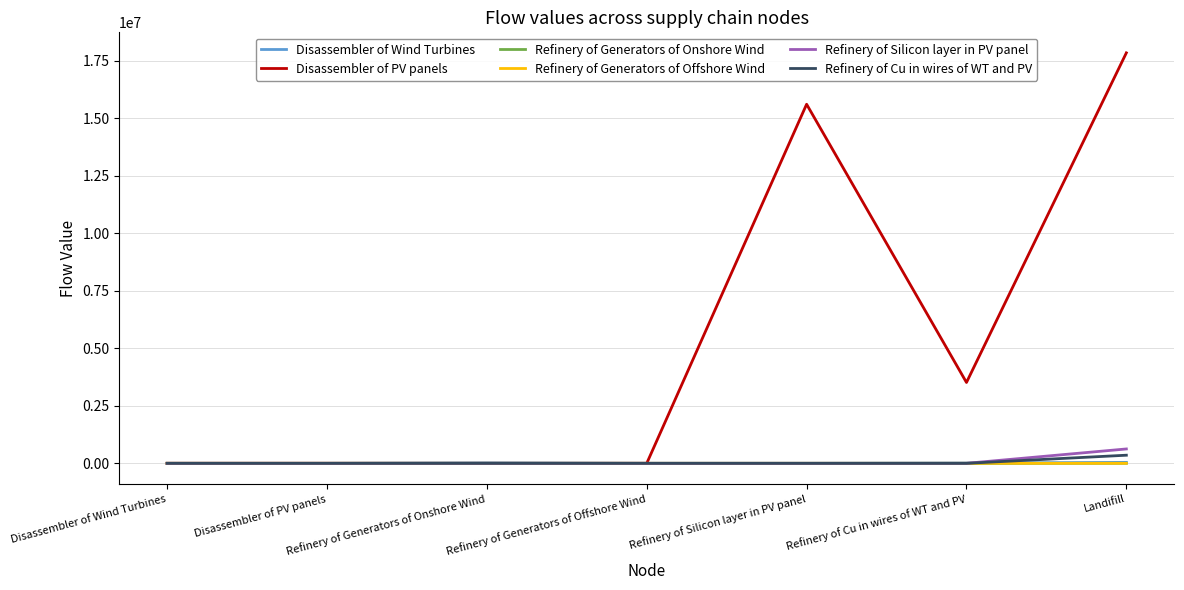

What are all the series names shown in the legend?

Disassembler of Wind Turbines, Disassembler of PV panels, Refinery of Generators of Onshore Wind, Refinery of Generators of Offshore Wind, Refinery of Silicon layer in PV panel, Refinery of Cu in wires of WT and PV